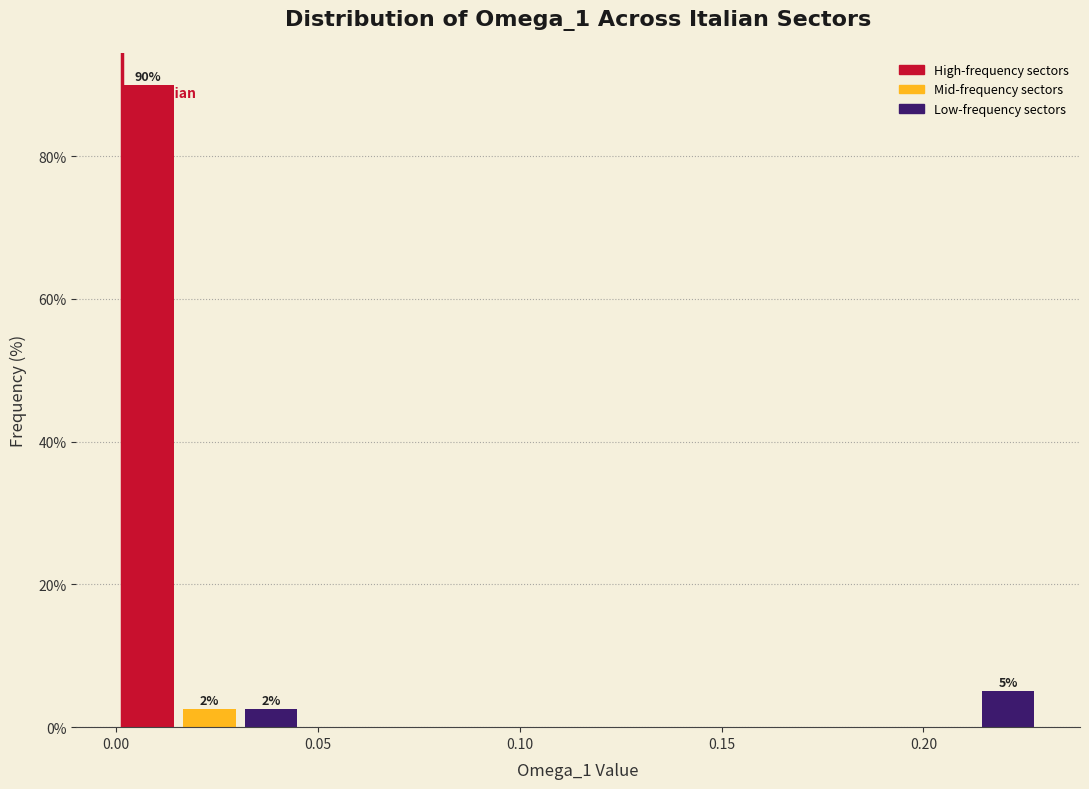

Around what value on the x-axis is the tallest bar? Give the approximate position of its centre, as read against the axis.

0.010